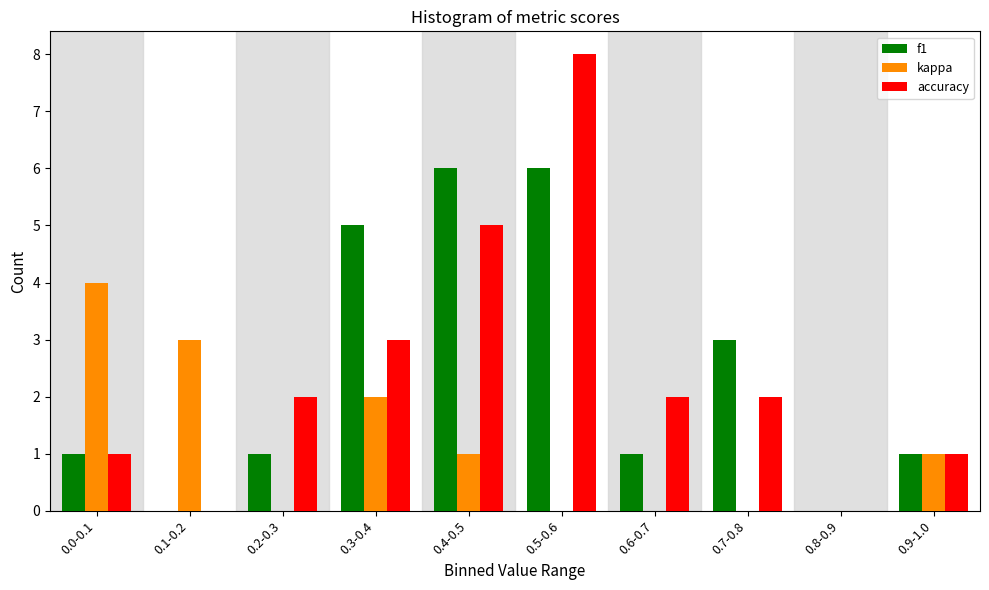

Reading right to left, transcribe all the data shown in this chart.

f1: 0.9-1.0=1	0.8-0.9=0	0.7-0.8=3	0.6-0.7=1	0.5-0.6=6	0.4-0.5=6	0.3-0.4=5	0.2-0.3=1	0.1-0.2=0	0.0-0.1=1
kappa: 0.9-1.0=1	0.8-0.9=0	0.7-0.8=0	0.6-0.7=0	0.5-0.6=0	0.4-0.5=1	0.3-0.4=2	0.2-0.3=0	0.1-0.2=3	0.0-0.1=4
accuracy: 0.9-1.0=1	0.8-0.9=0	0.7-0.8=2	0.6-0.7=2	0.5-0.6=8	0.4-0.5=5	0.3-0.4=3	0.2-0.3=2	0.1-0.2=0	0.0-0.1=1